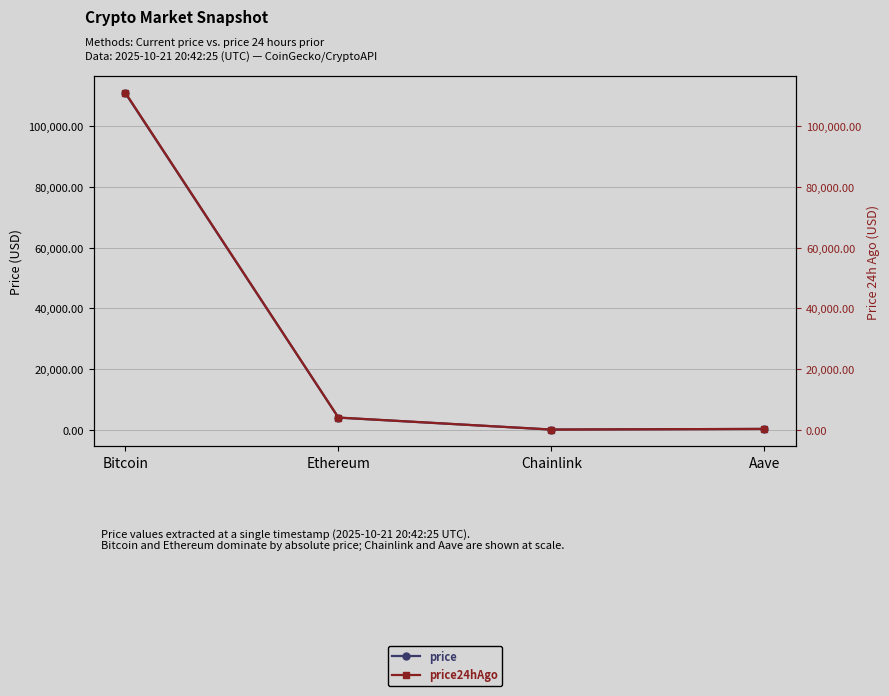

What is the difference between the price values at Chainlink and Aave?

209.1